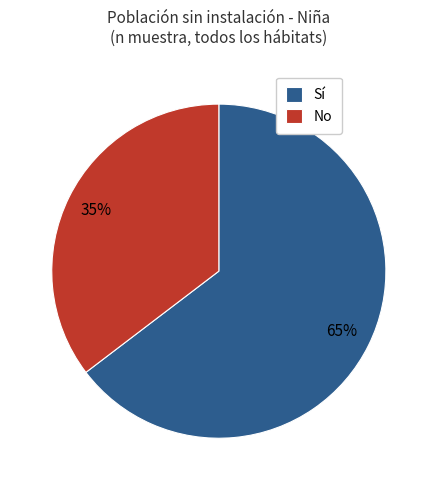

What percentage is the No slice, to the nearest percent?

35%